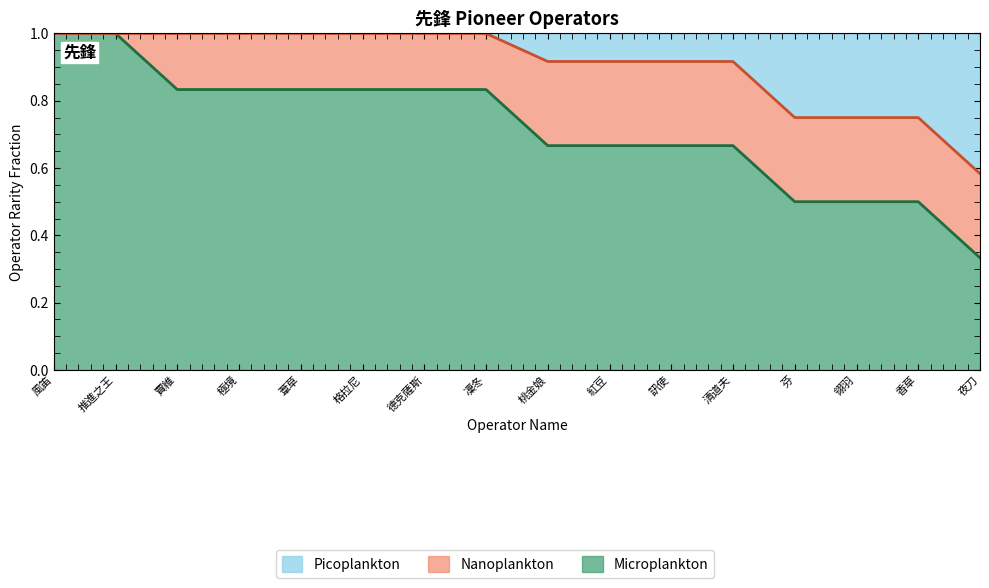

At which label is the value closest to 0?

夜刀